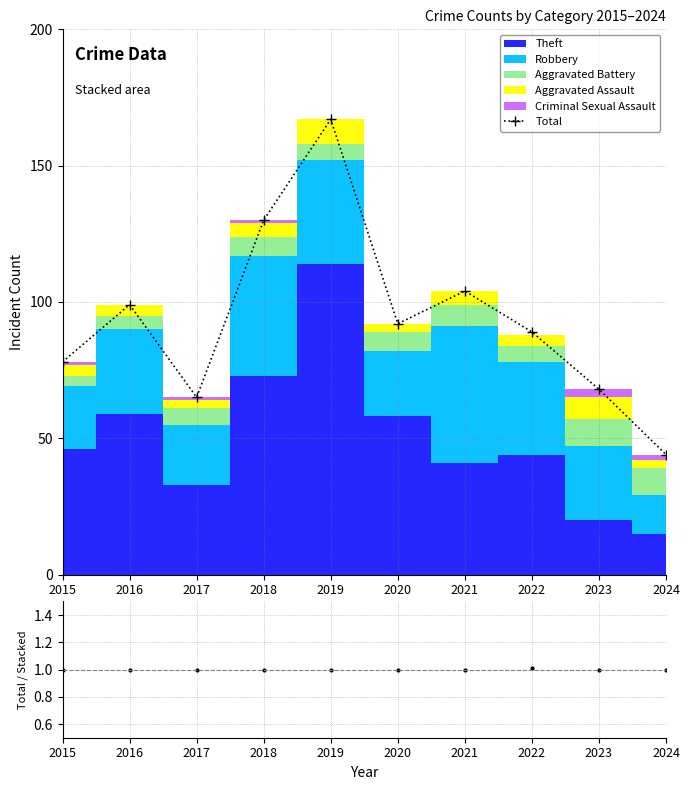

At which category is the sum across all series the highest?

2019